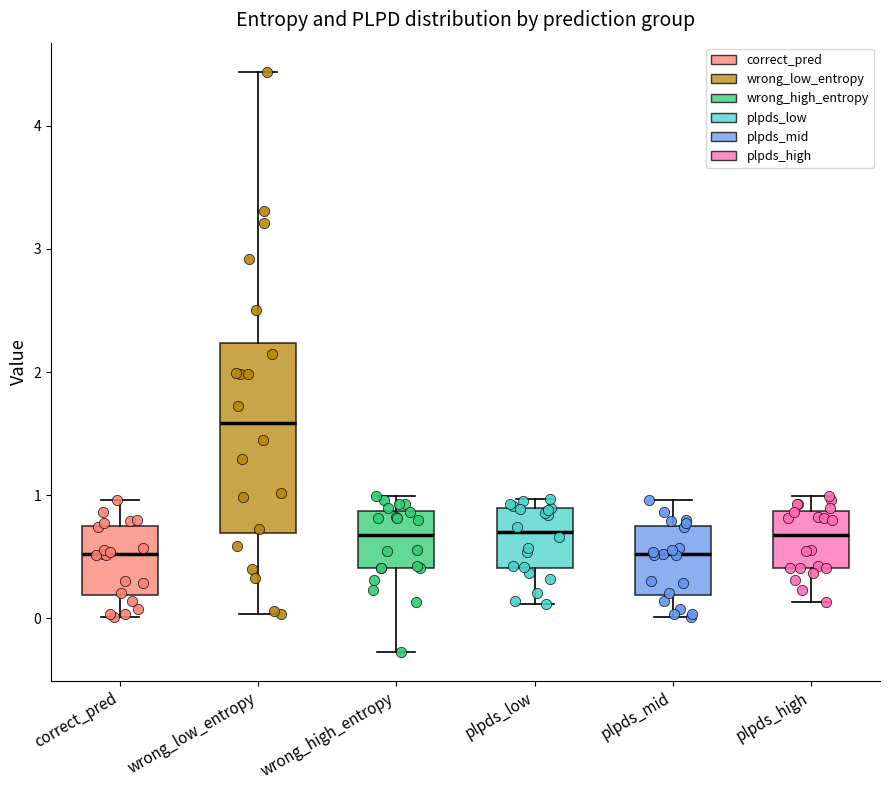

Reading left to right, transcribe this box plot: for each box, give where its median line is, the range the box spans, and where its two whiskers end, as read against the y-axis. The values are not printed on the chart, so give them approximately, as read against the axis.

correct_pred: median 0.5, box 0.2 to 0.7, whiskers 0.0 to 1.0
wrong_low_entropy: median 1.6, box 0.7 to 2.2, whiskers 0.0 to 4.4
wrong_high_entropy: median 0.7, box 0.4 to 0.9, whiskers -0.3 to 1.0
plpds_low: median 0.7, box 0.4 to 0.9, whiskers 0.1 to 1.0
plpds_mid: median 0.5, box 0.2 to 0.7, whiskers 0.0 to 1.0
plpds_high: median 0.7, box 0.4 to 0.9, whiskers 0.1 to 1.0